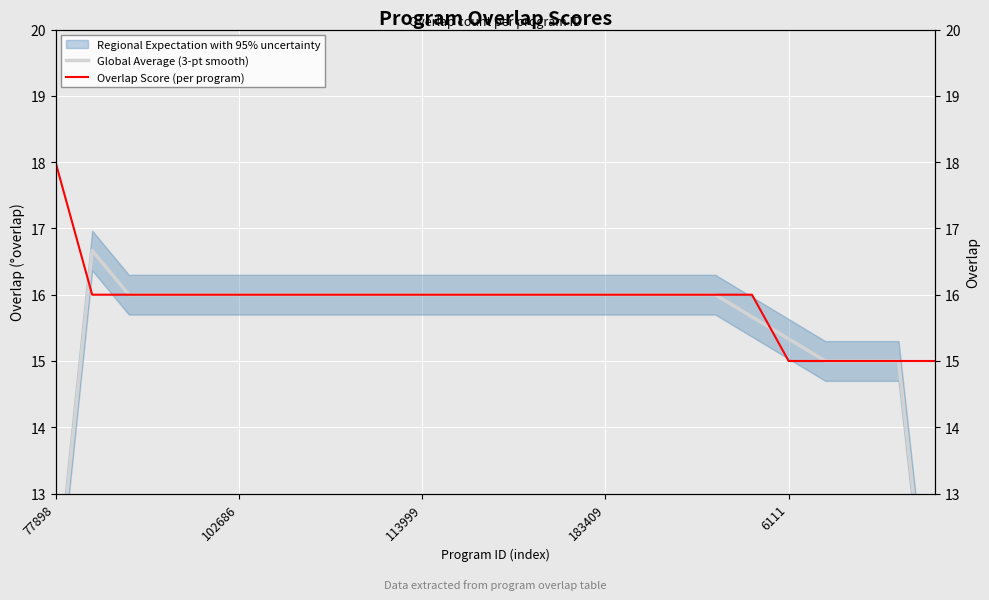

What position from the left is 102686?

2